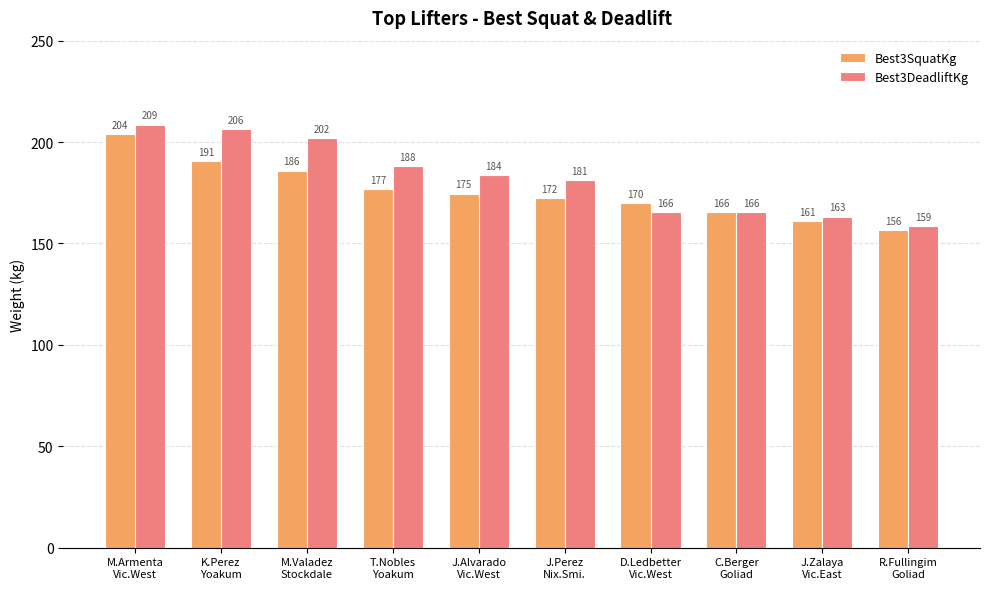

At which label does Best3SquatKg first exceed 174?

M.Armenta
Vic.West